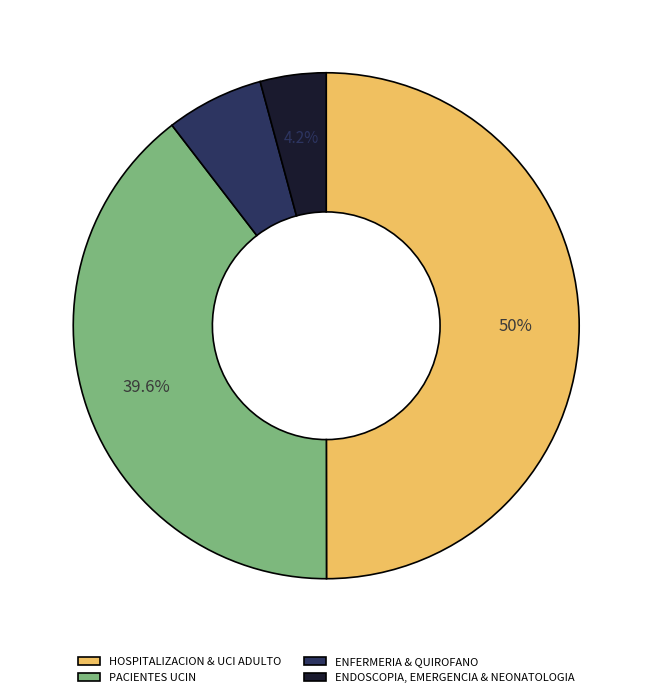

Which has a higher value, PACIENTES UCIN or ENDOSCOPIA, EMERGENCIA & NEONATOLOGIA?

PACIENTES UCIN